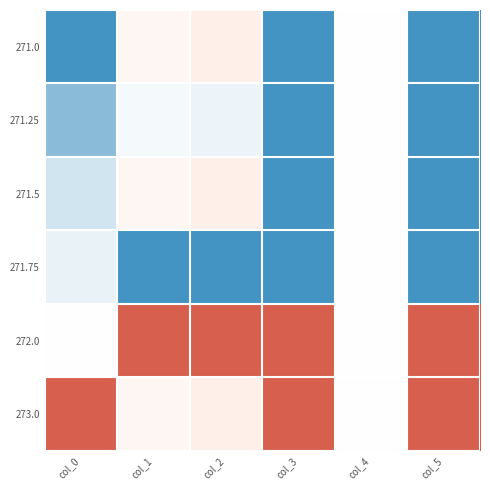

At how many categories does at least one series exceed 0?

6